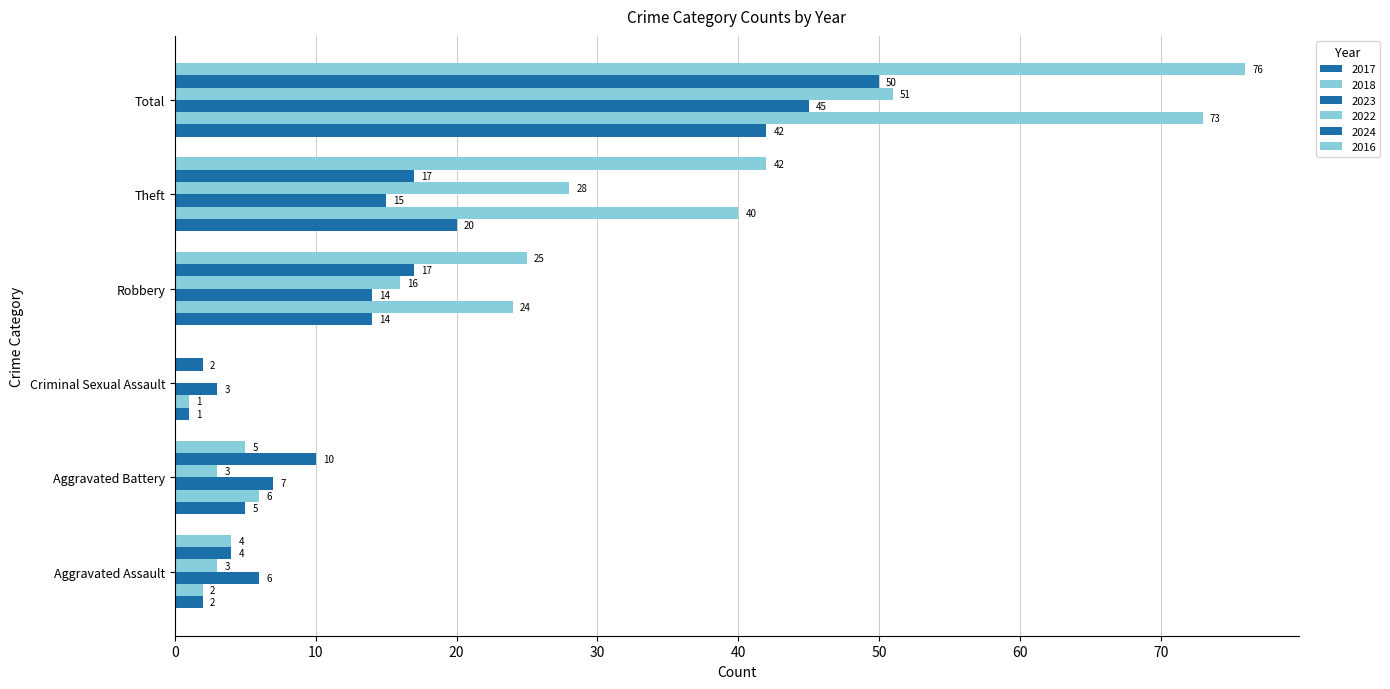

At which category is the sum across all series the highest?

Total